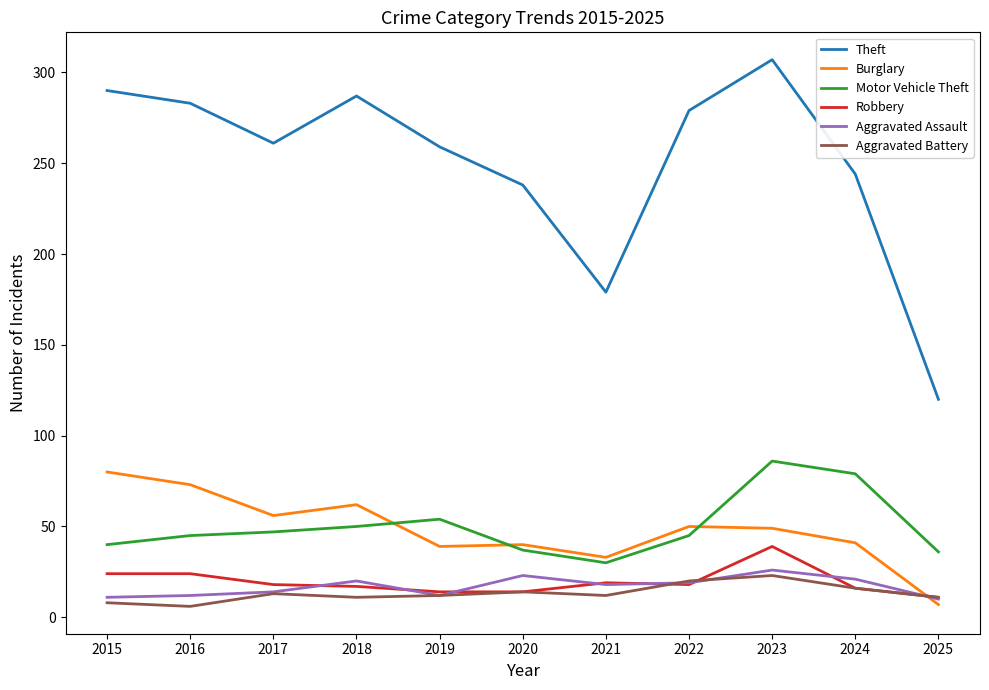

Which series has the largest total across all categories?

Theft